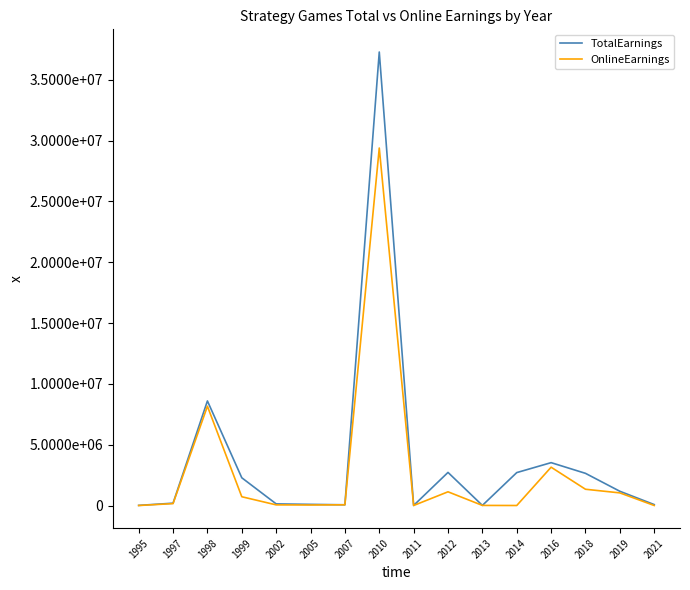

Does the chart display data point markers on the line(s)?

No